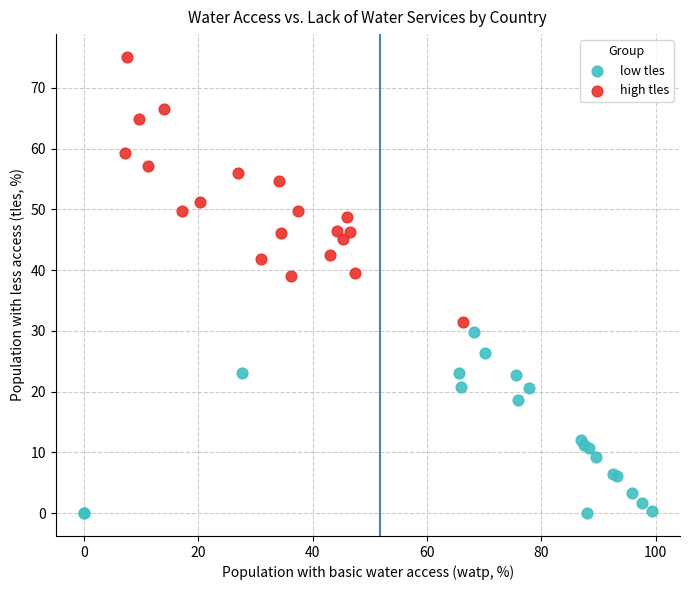

What are all the series names shown in the legend?

low tles, high tles